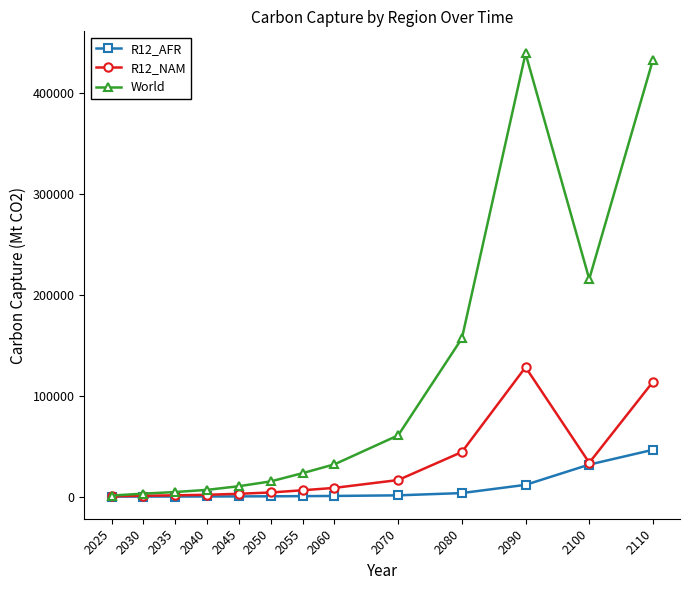

List the series in order of their overall mean, highest first.

World, R12_NAM, R12_AFR